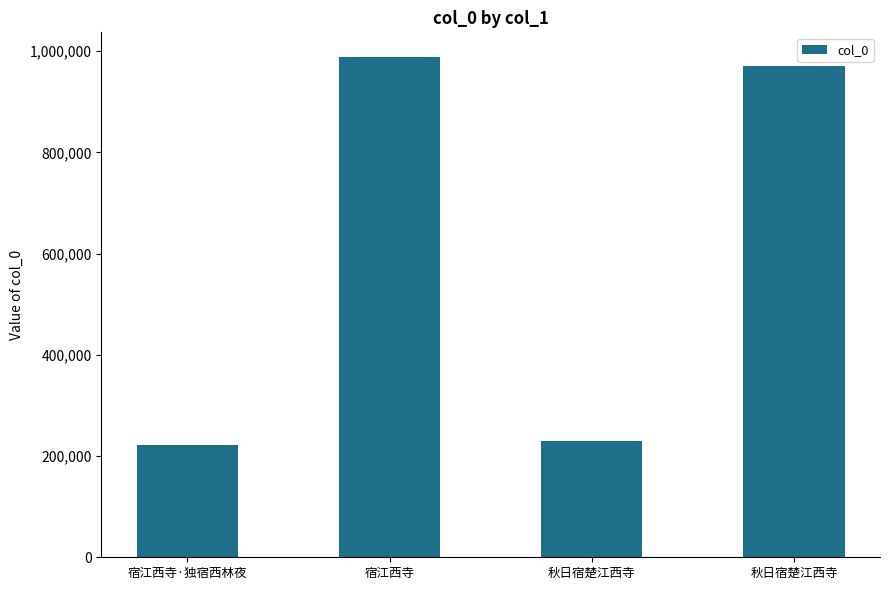

What is the smallest value displayed?

222268